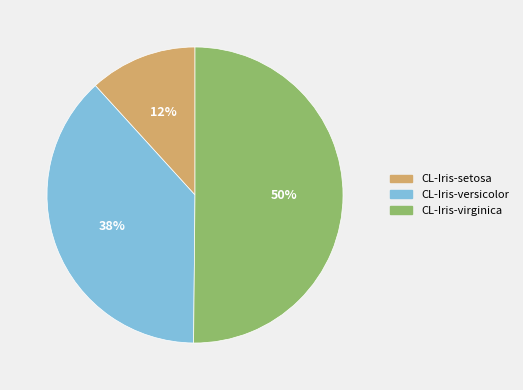

Is it true that CL-Iris-virginica is 35% of the pie?

False